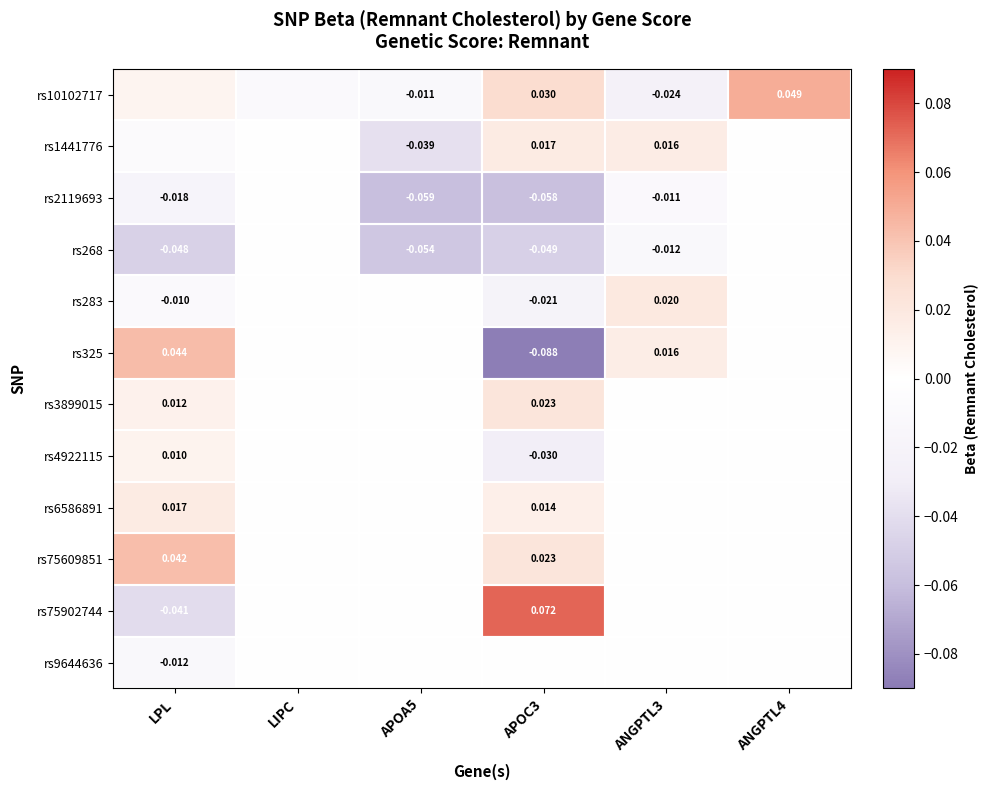

Where does the rs10102717 series first go above 0?

LPL